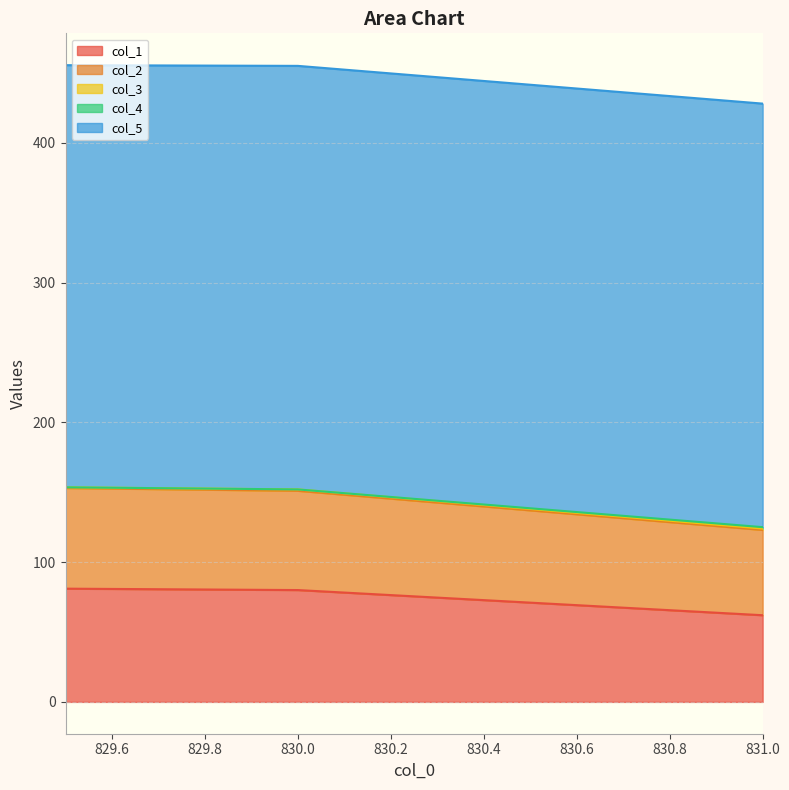

What is the label of the 3rd point from the right?

829.5